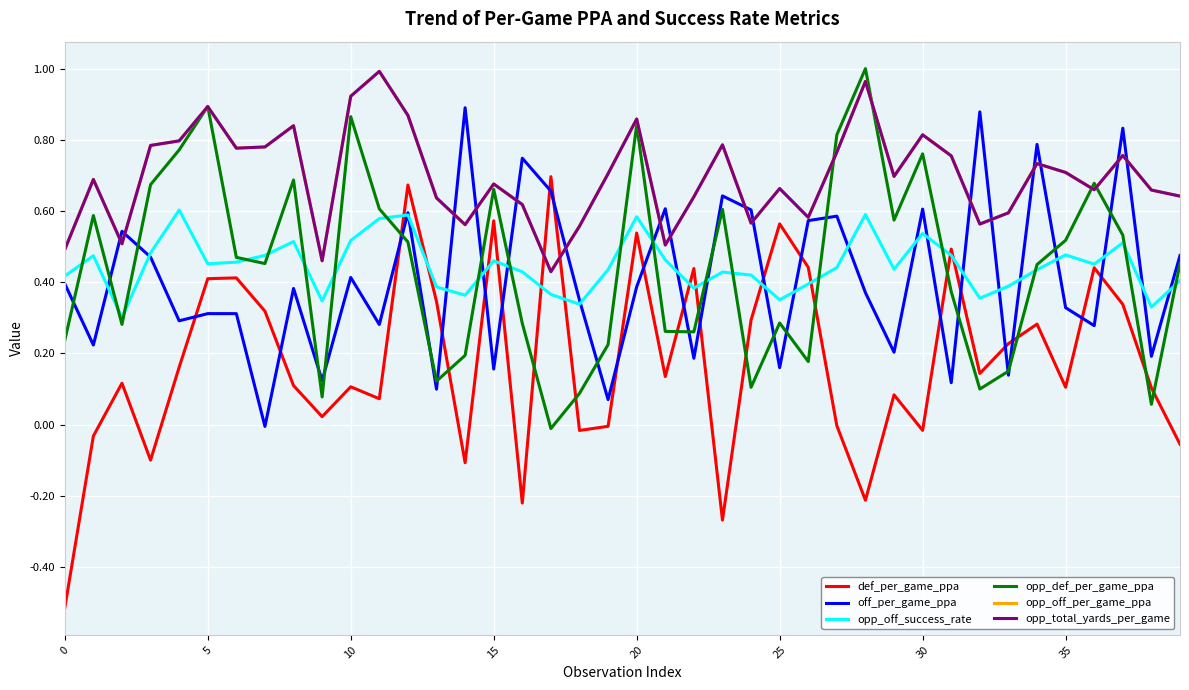

Does the chart have visible grid lines?

Yes